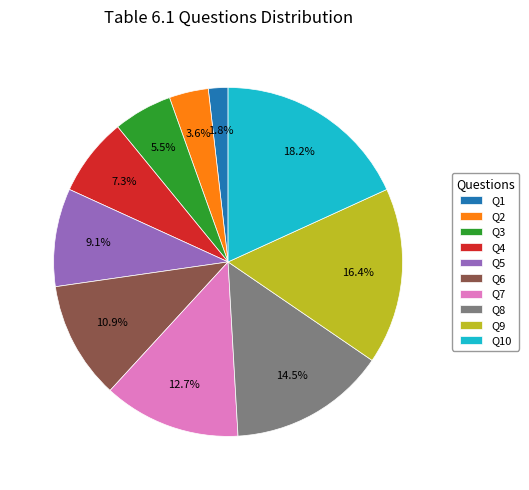

Does Q4 represent more than half of the total?

No